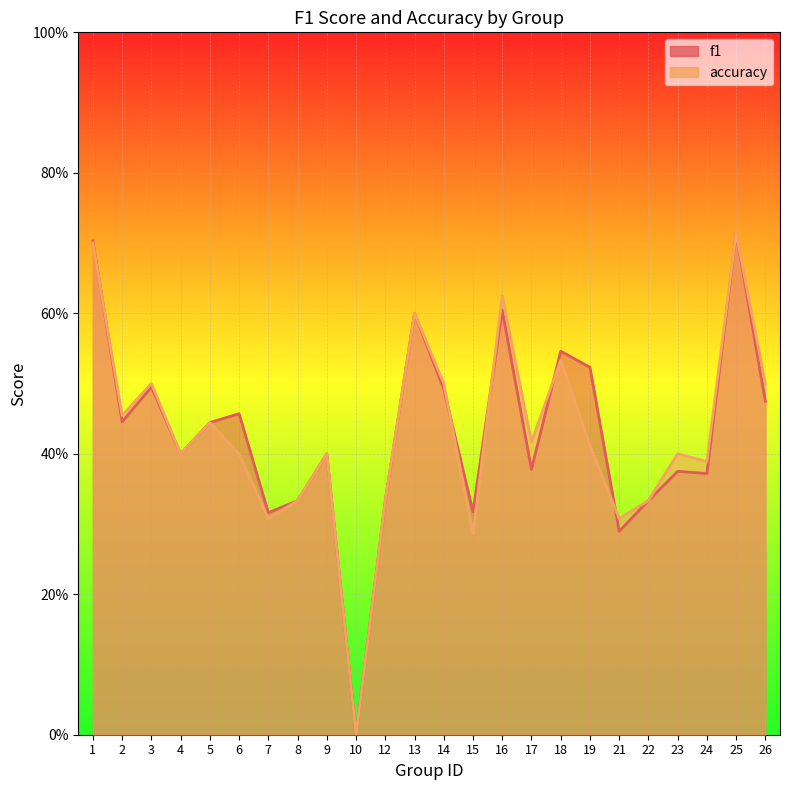

Which has a higher value, 1 or 24?

1